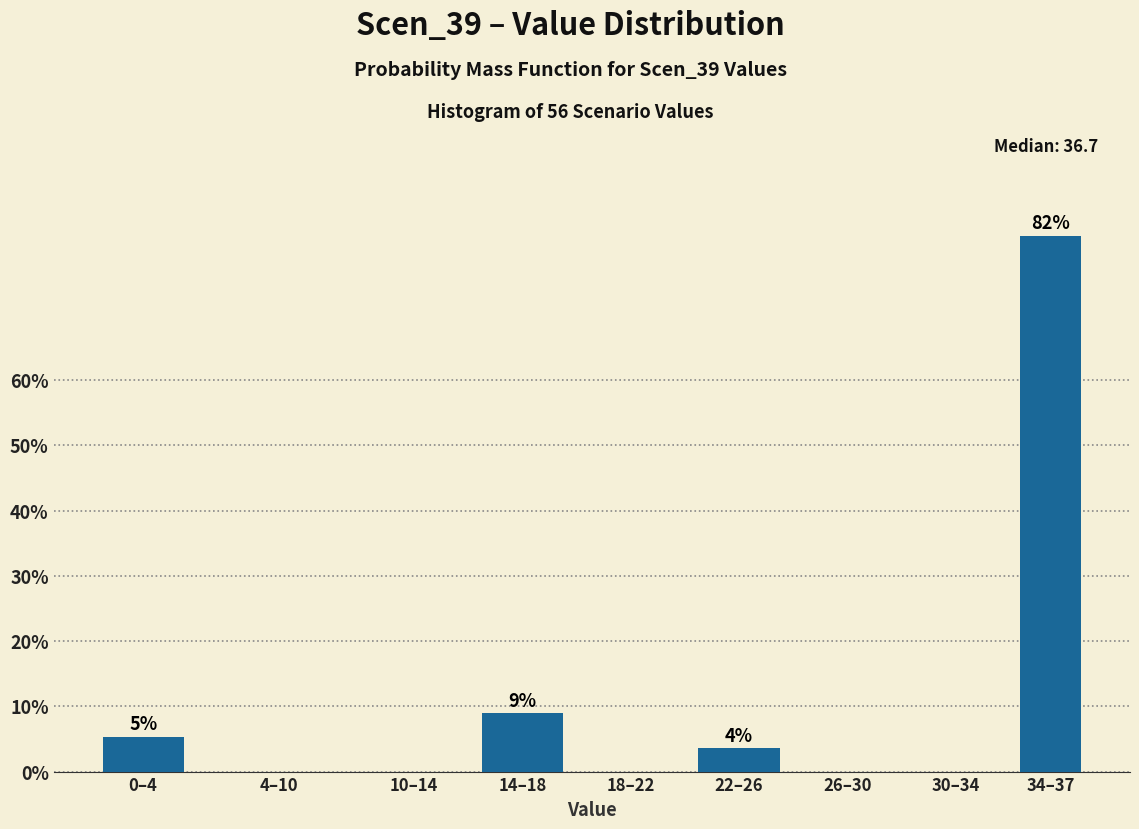

Reading left to right, list all the values displayed in this chart.

0–4=5.4	4–10=0.0	10–14=0.0	14–18=8.9	18–22=0.0	22–26=3.6	26–30=0.0	30–34=0.0	34–37=82.1